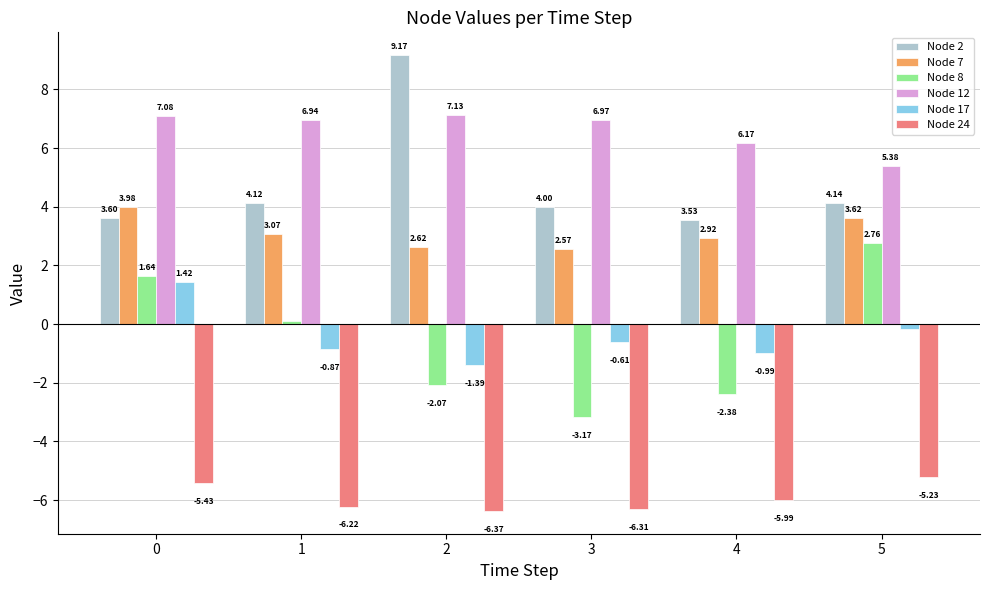

How many distinct data groups are displayed?

6